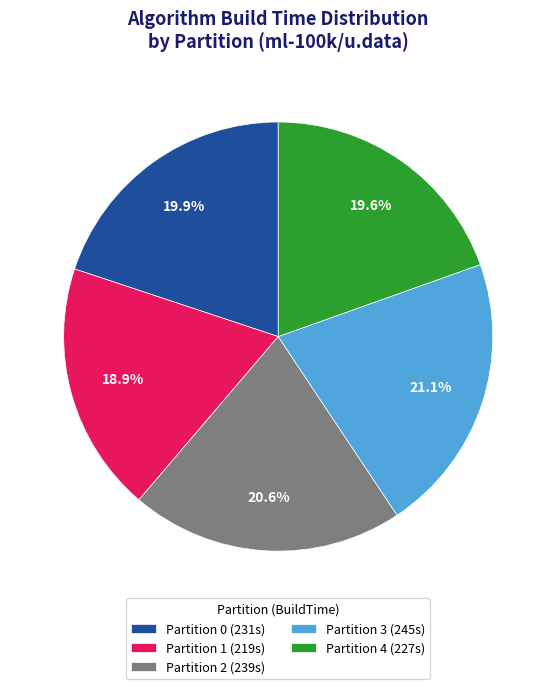

What percentage is the Partition 2 slice, to the nearest percent?

21%